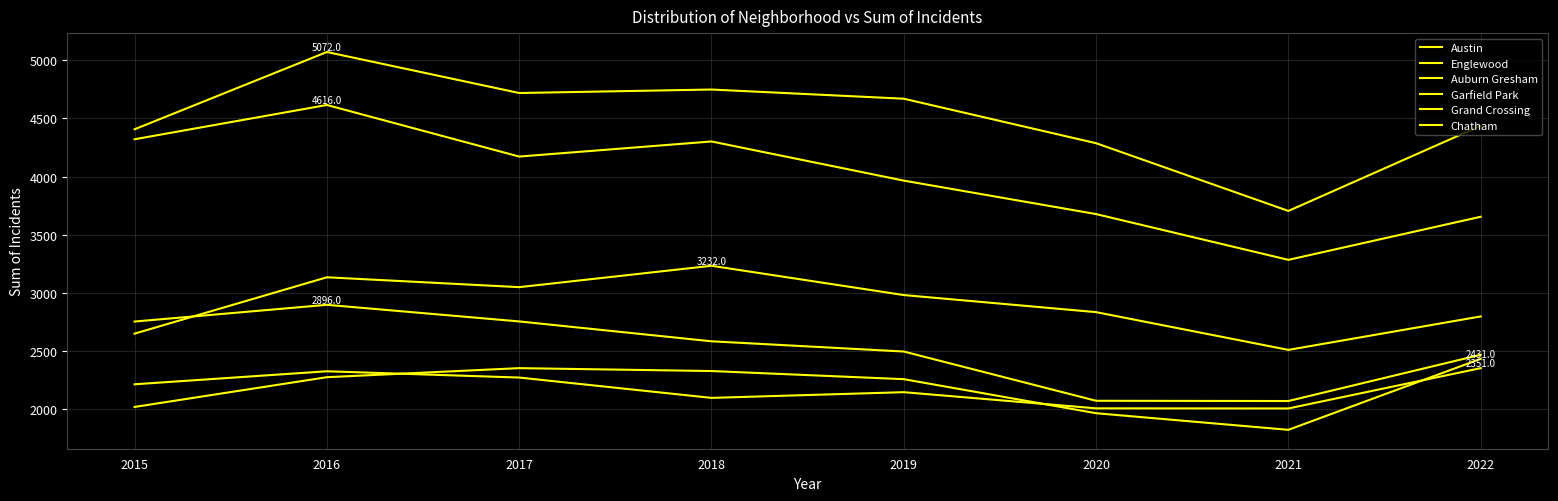

What value does the Grand Crossing series have at 2018, to the nearest 50?

2100